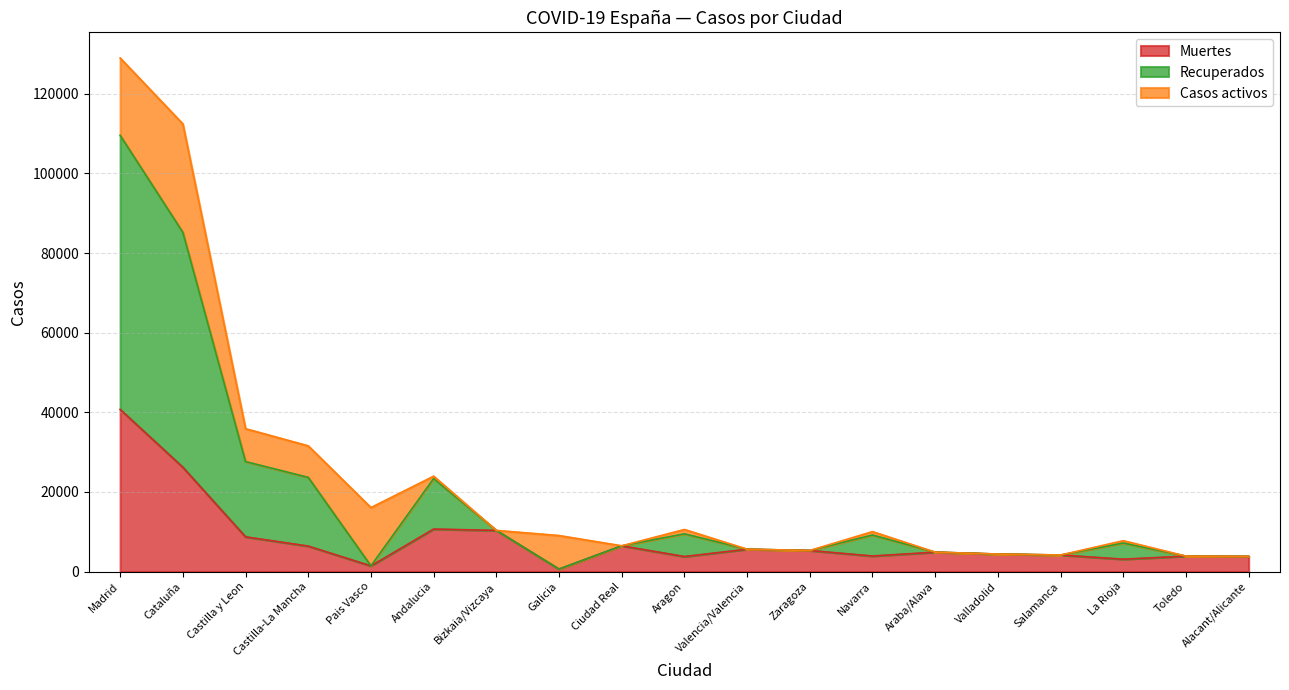

Between Madrid and La Rioja, which series saw the biggest shift?

Recuperados